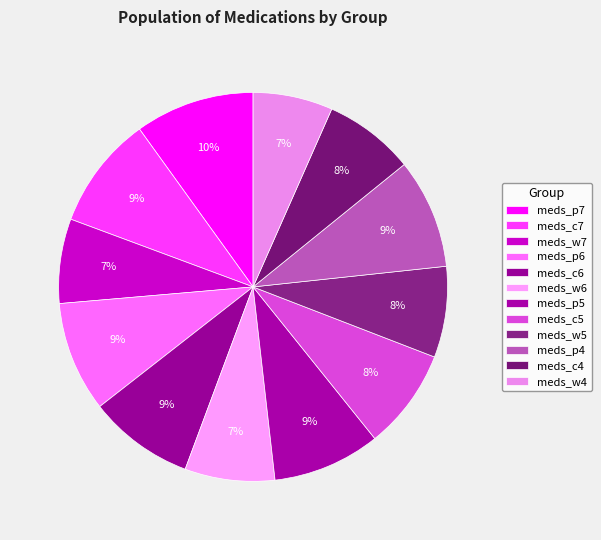

What percentage is the meds_c5 slice, to the nearest percent?

8%